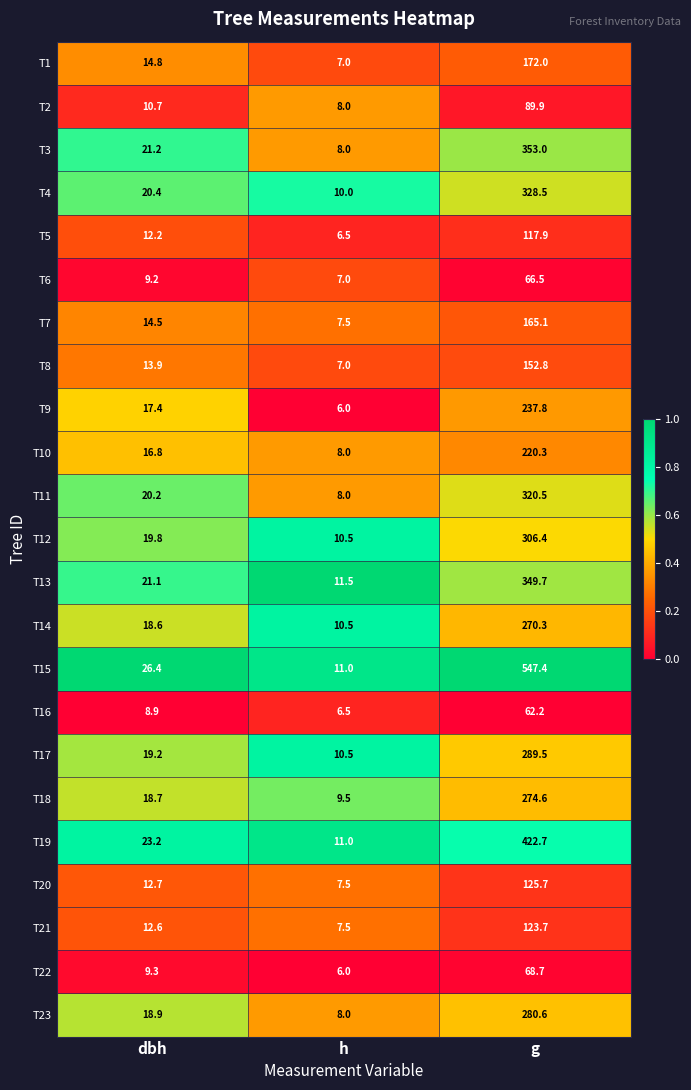

What is the sum of all T21 values?

143.8